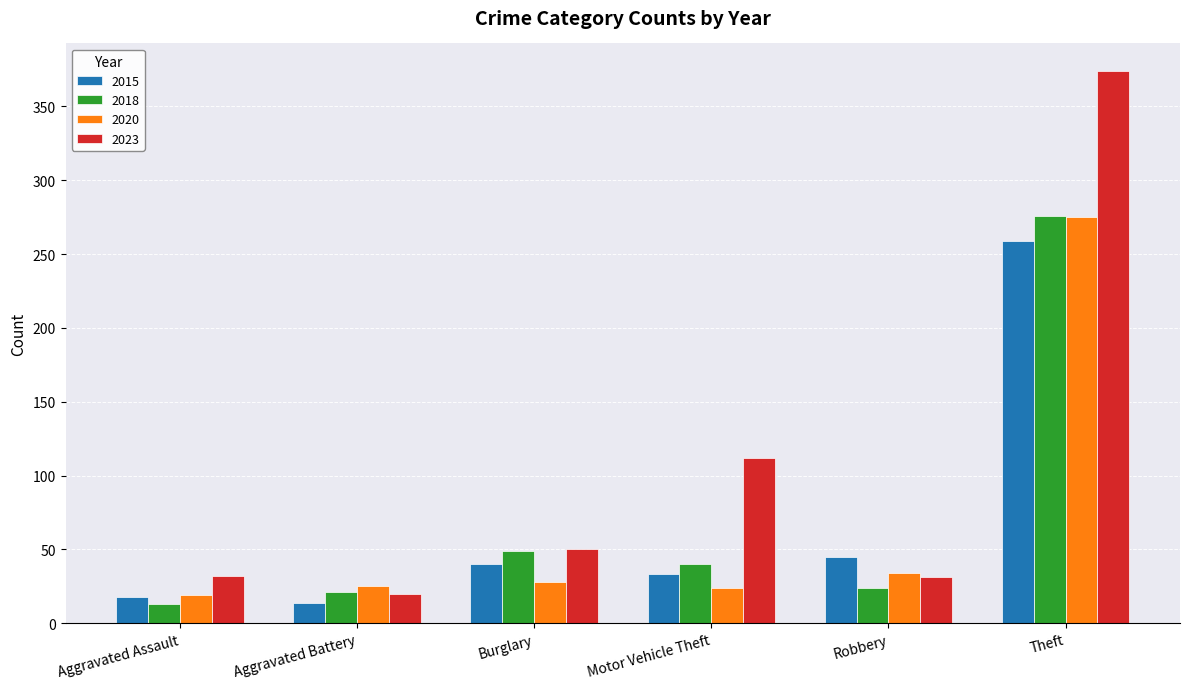

What is the difference between the maximum and minimum values in the 2018 series?

263